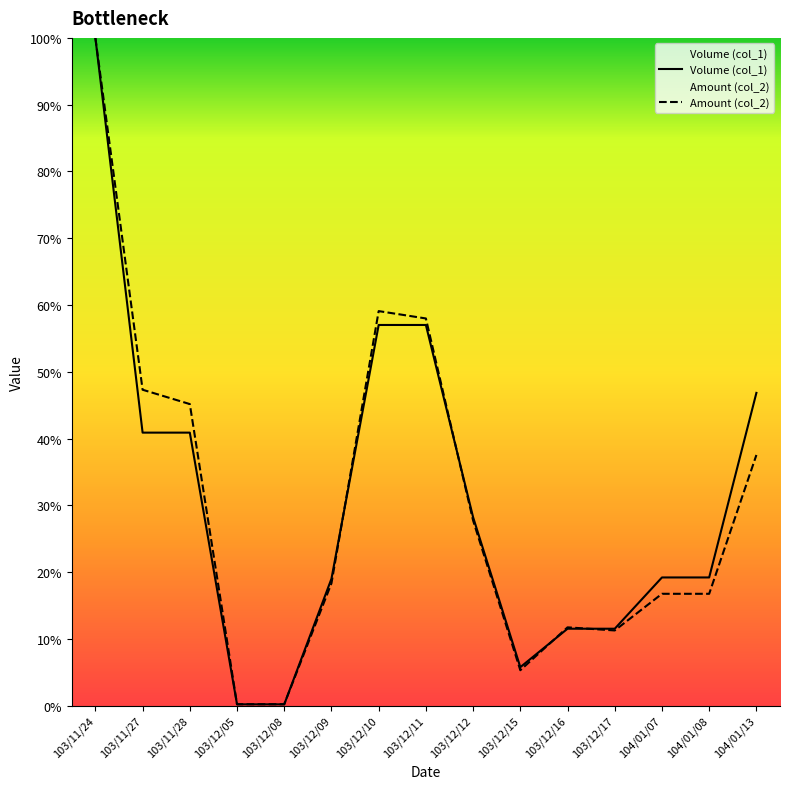

Rank the series at 103/11/27 from lowest to highest value.

Volume (col_1), Amount (col_2)